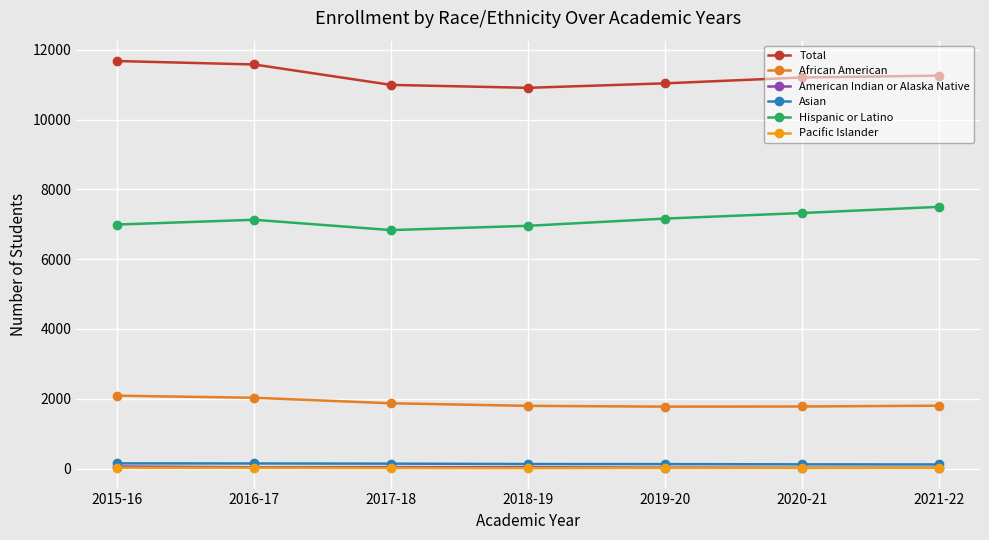

True or false: Hispanic or Latino and American Indian or Alaska Native cross at least once.

False